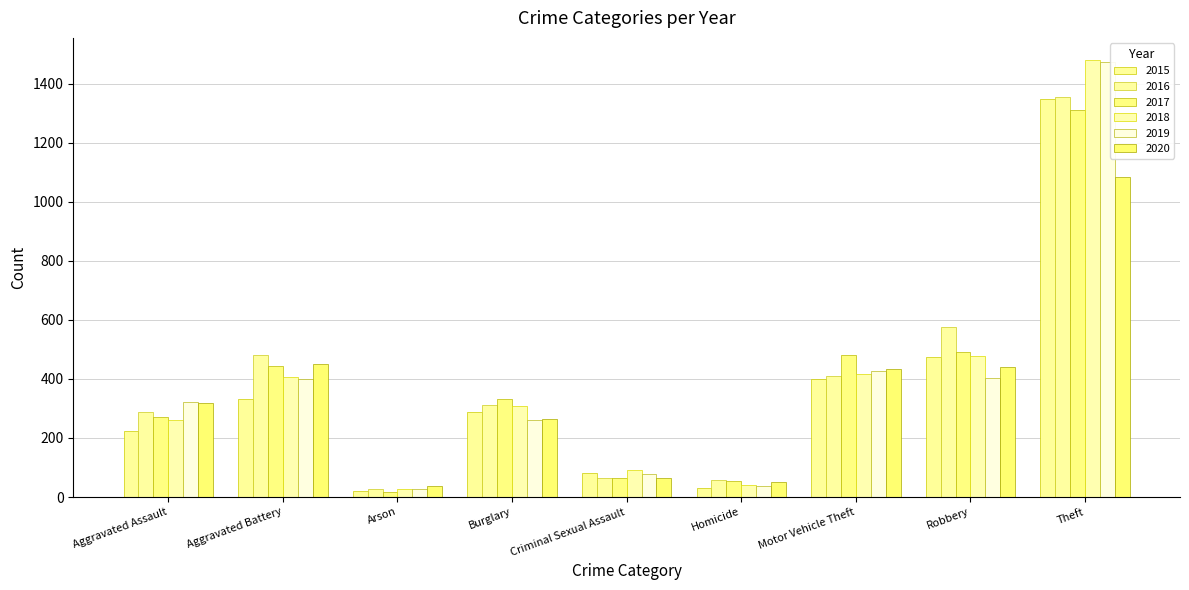

Reading left to right, list all the values displayed in this chart.

2015: Aggravated Assault=222	Aggravated Battery=332	Arson=21	Burglary=288	Criminal Sexual Assault=81	Homicide=29	Motor Vehicle Theft=399	Robbery=474	Theft=1348
2016: Aggravated Assault=289	Aggravated Battery=481	Arson=26	Burglary=311	Criminal Sexual Assault=63	Homicide=58	Motor Vehicle Theft=410	Robbery=576	Theft=1356
2017: Aggravated Assault=271	Aggravated Battery=445	Arson=18	Burglary=332	Criminal Sexual Assault=66	Homicide=54	Motor Vehicle Theft=482	Robbery=491	Theft=1311
2018: Aggravated Assault=262	Aggravated Battery=408	Arson=26	Burglary=309	Criminal Sexual Assault=90	Homicide=42	Motor Vehicle Theft=416	Robbery=476	Theft=1481
2019: Aggravated Assault=323	Aggravated Battery=401	Arson=27	Burglary=262	Criminal Sexual Assault=79	Homicide=38	Motor Vehicle Theft=427	Robbery=403	Theft=1473
2020: Aggravated Assault=319	Aggravated Battery=450	Arson=36	Burglary=264	Criminal Sexual Assault=64	Homicide=51	Motor Vehicle Theft=435	Robbery=442	Theft=1084